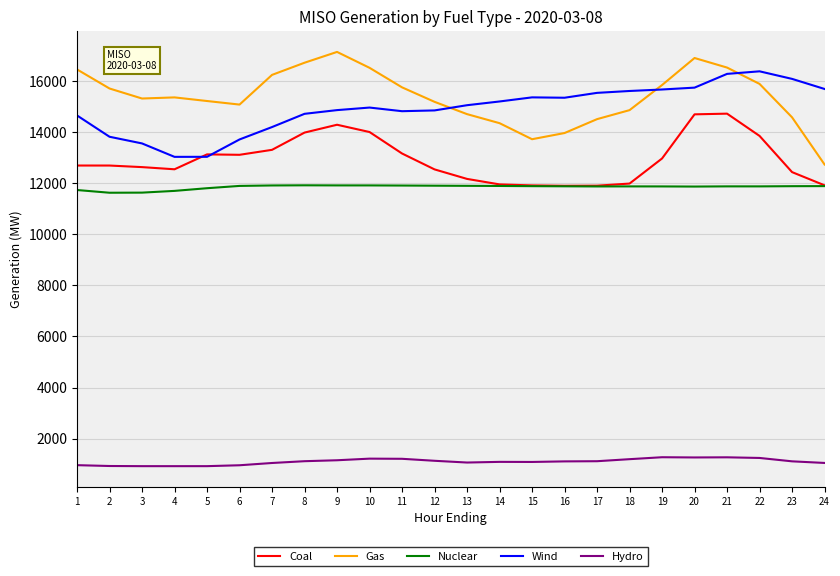

What are all the series names shown in the legend?

Coal, Gas, Nuclear, Wind, Hydro